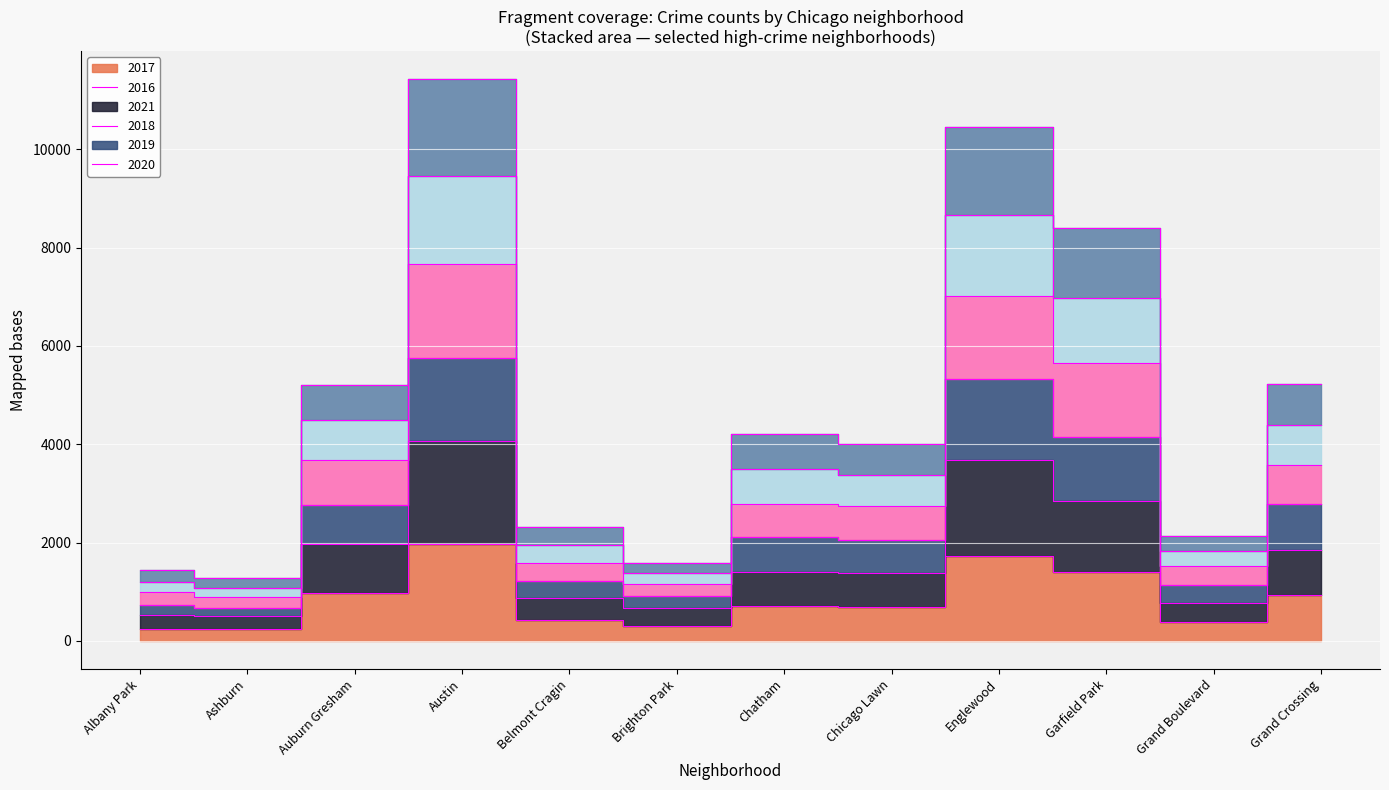

True or false: 2019 and 2016 intersect in this chart.

False